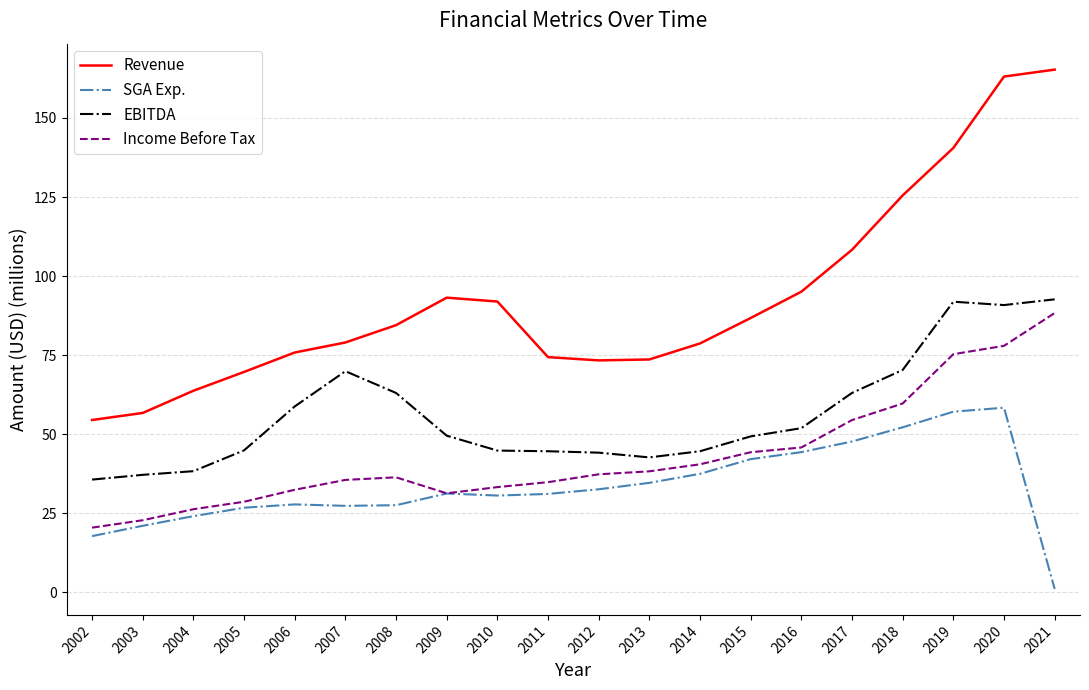

True or false: Revenue and Income Before Tax intersect in this chart.

False